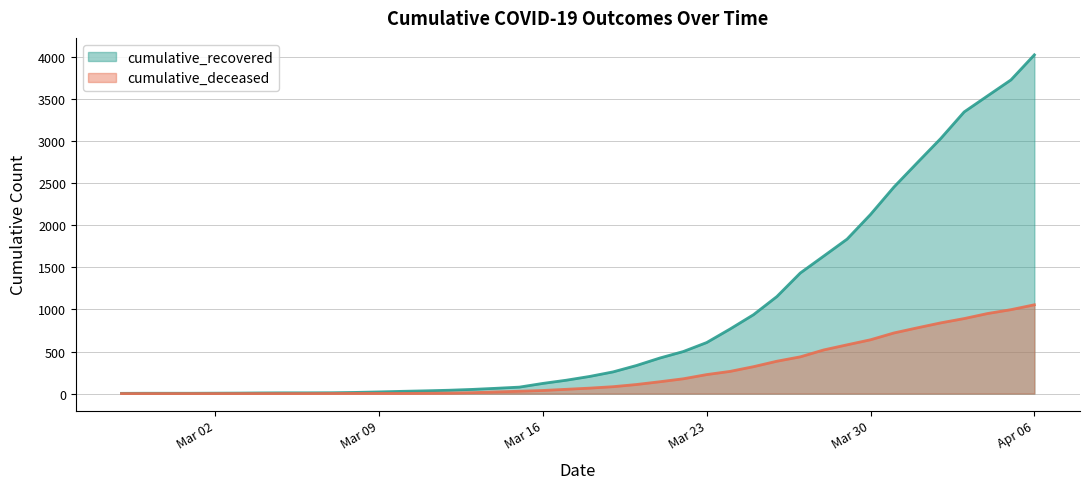

What is the label of the 33rd point from the right?

2020-03-05